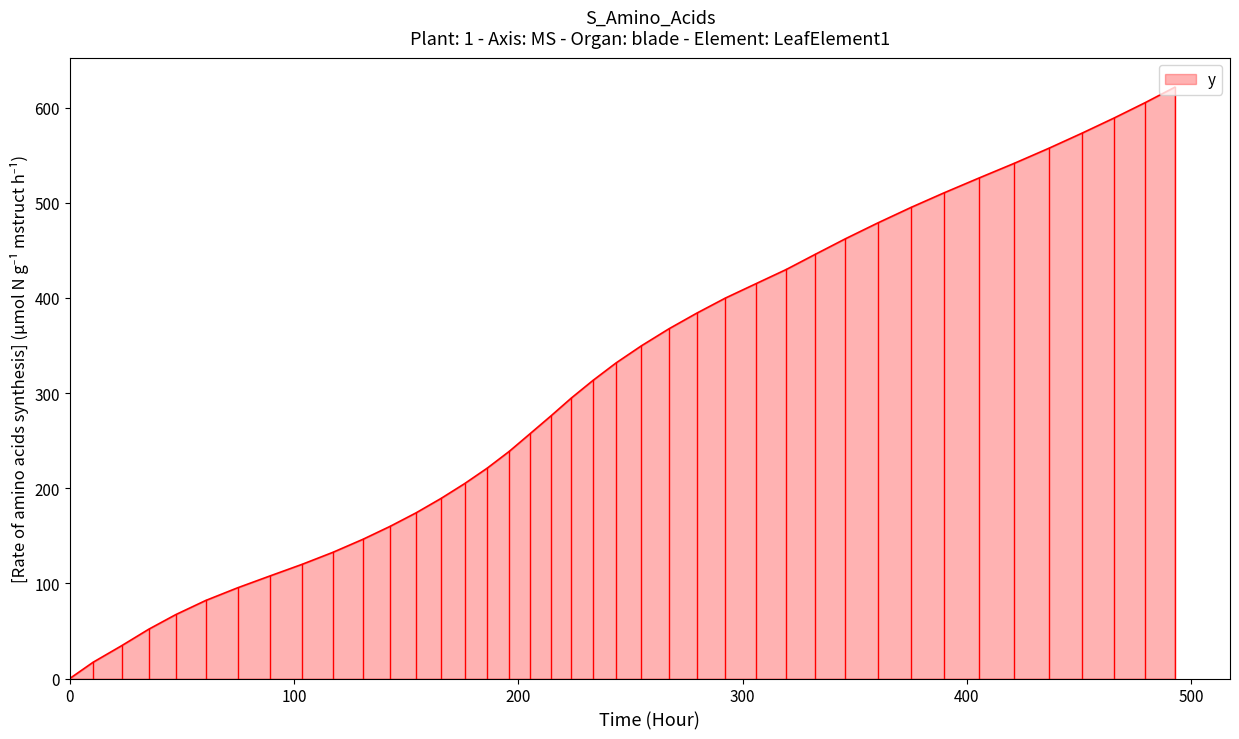

What is the difference between the maximum and minimum values?

621.4